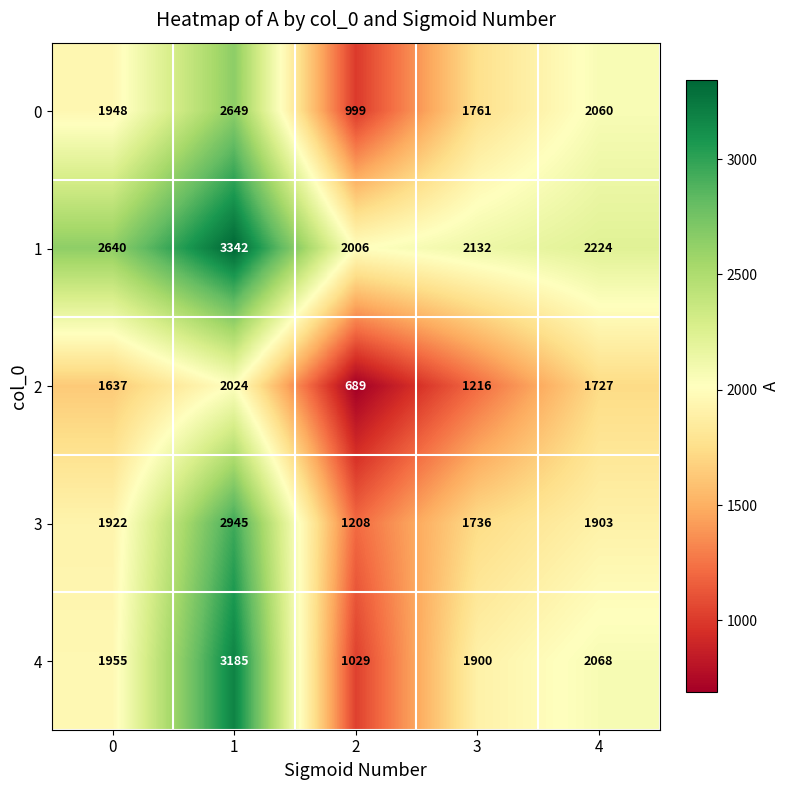

At which category is the sum across all series the highest?

1